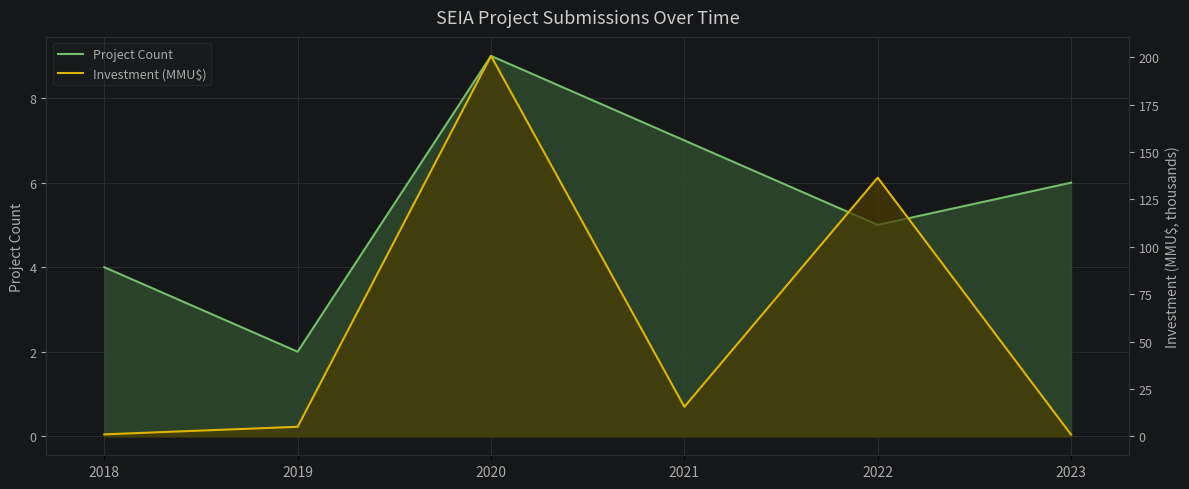

How many distinct data groups are displayed?

2